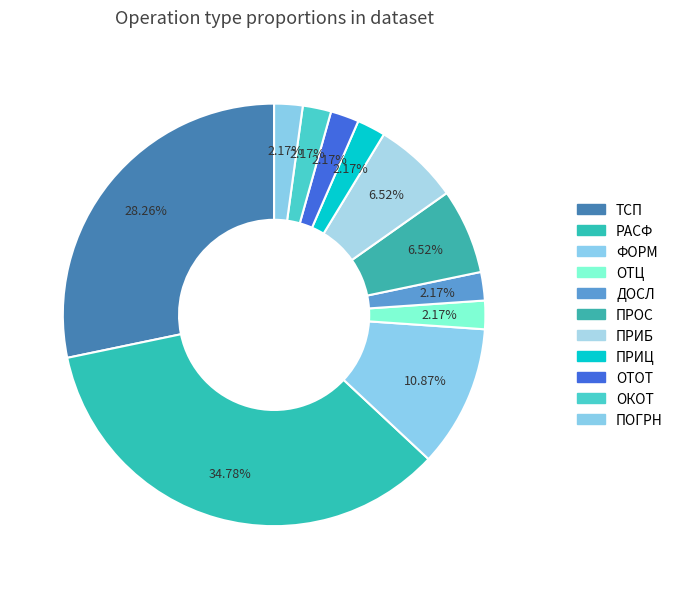

The ФОРМ slice represents 5% of the pie. True or false?

False